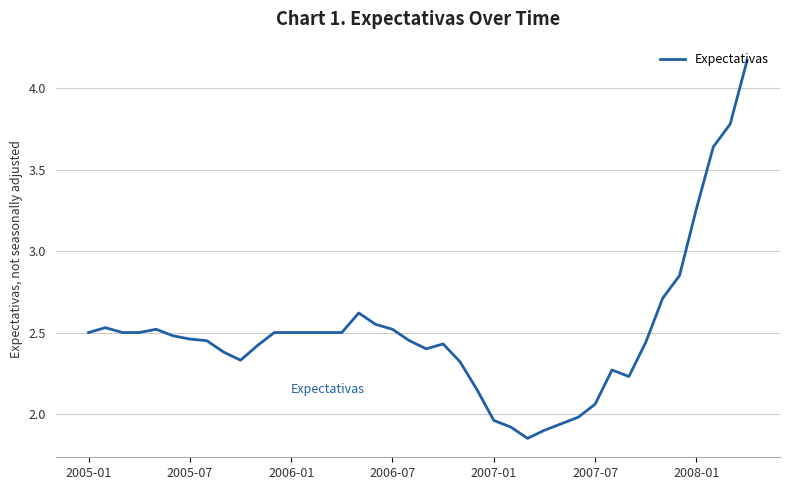

Does the chart have visible grid lines?

Yes